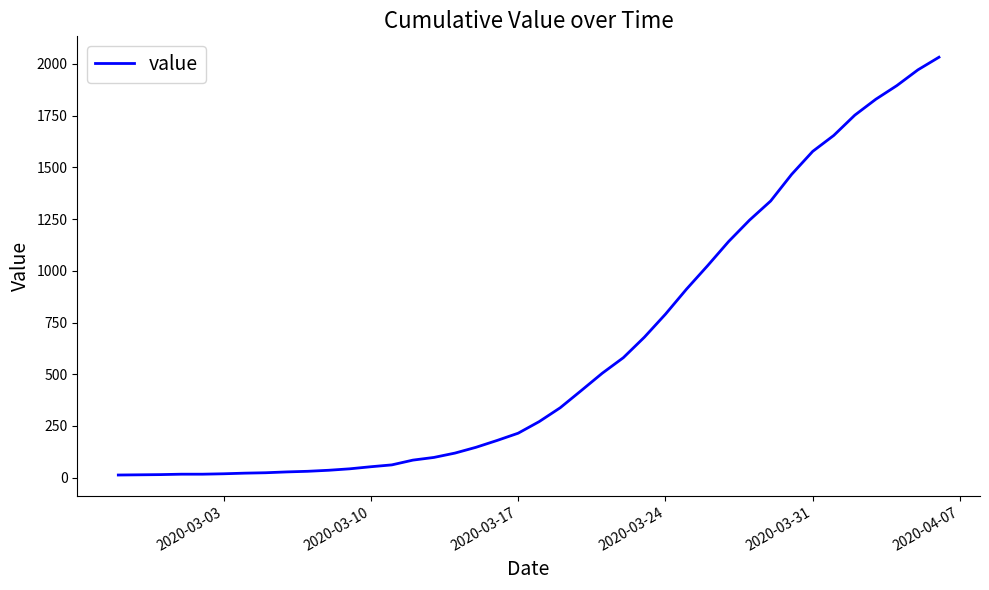

What is the maximum value shown in the chart?

2032